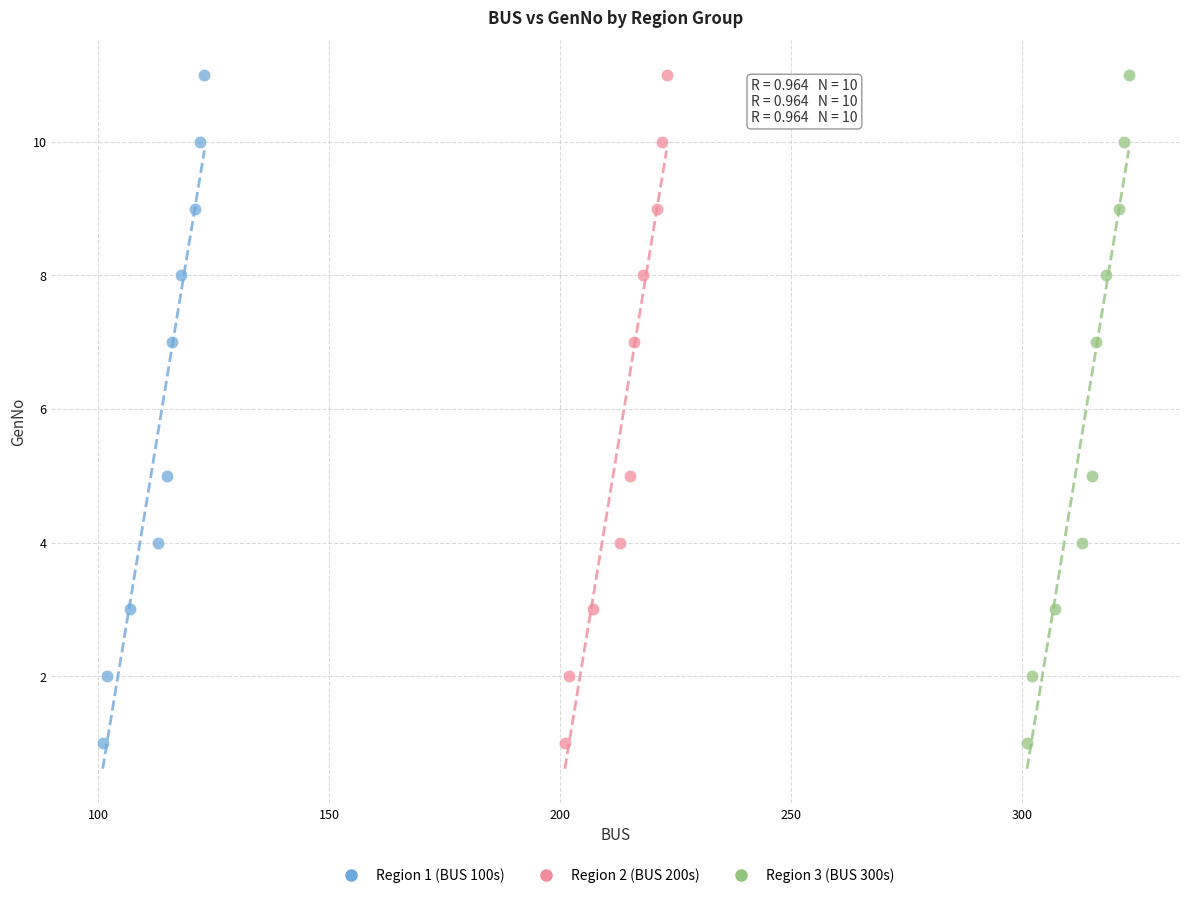

What are all the series names shown in the legend?

Region 1 (BUS 100s), Region 2 (BUS 200s), Region 3 (BUS 300s)